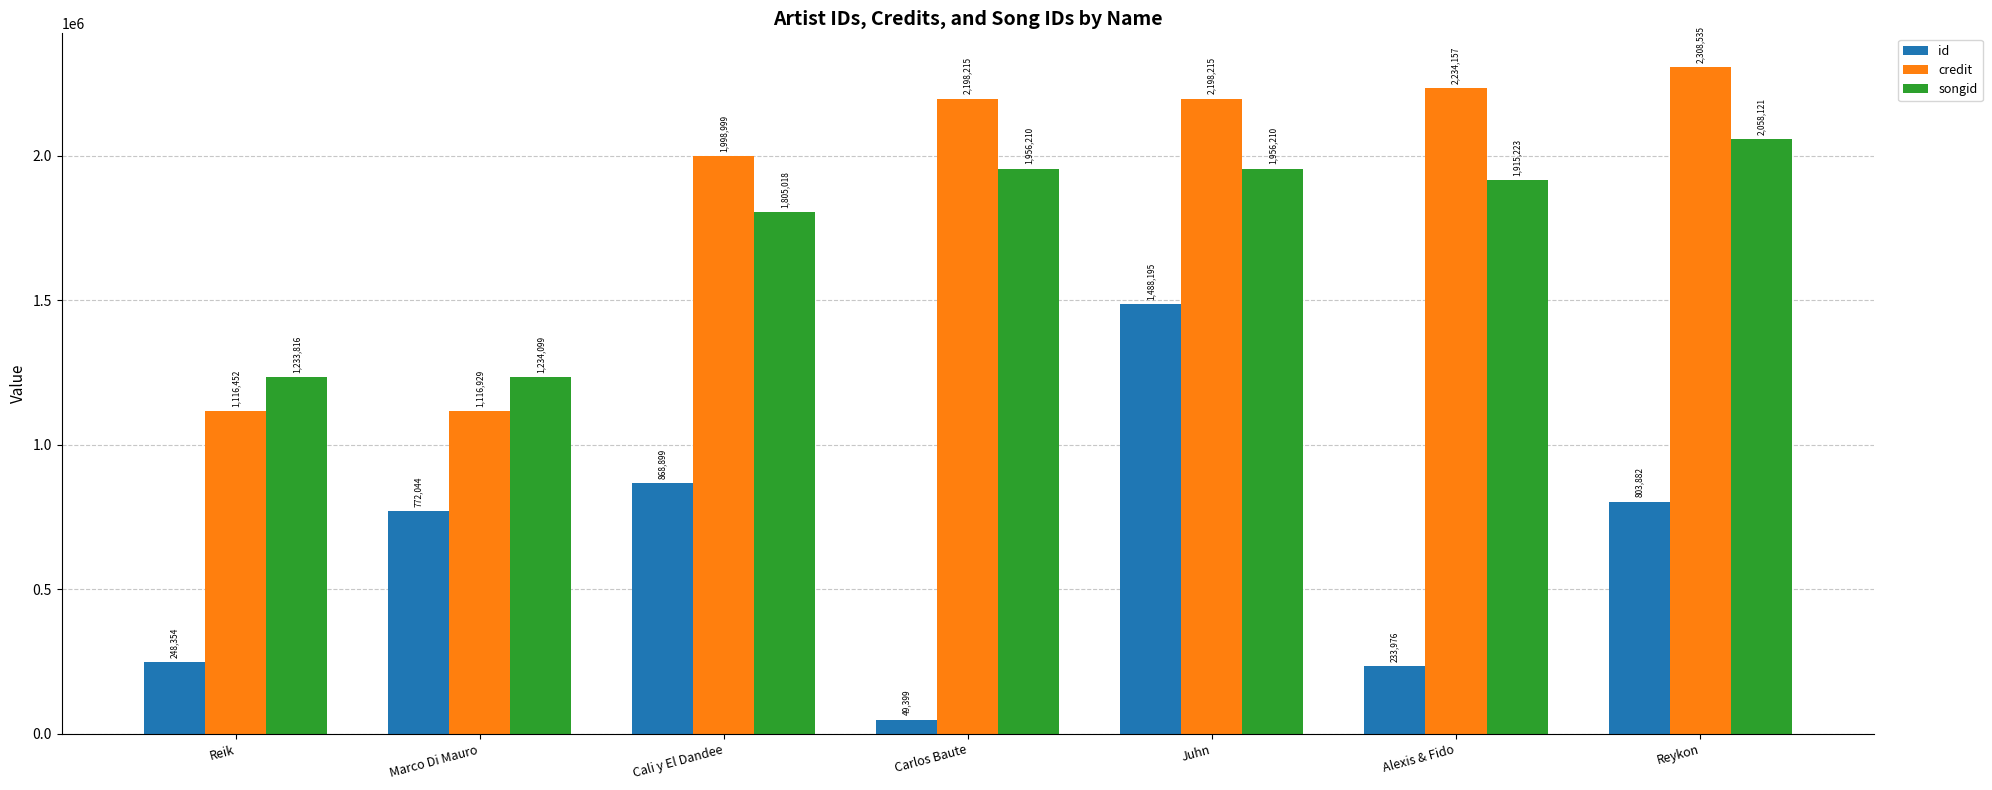

How many values in the id series are below 772044?

3